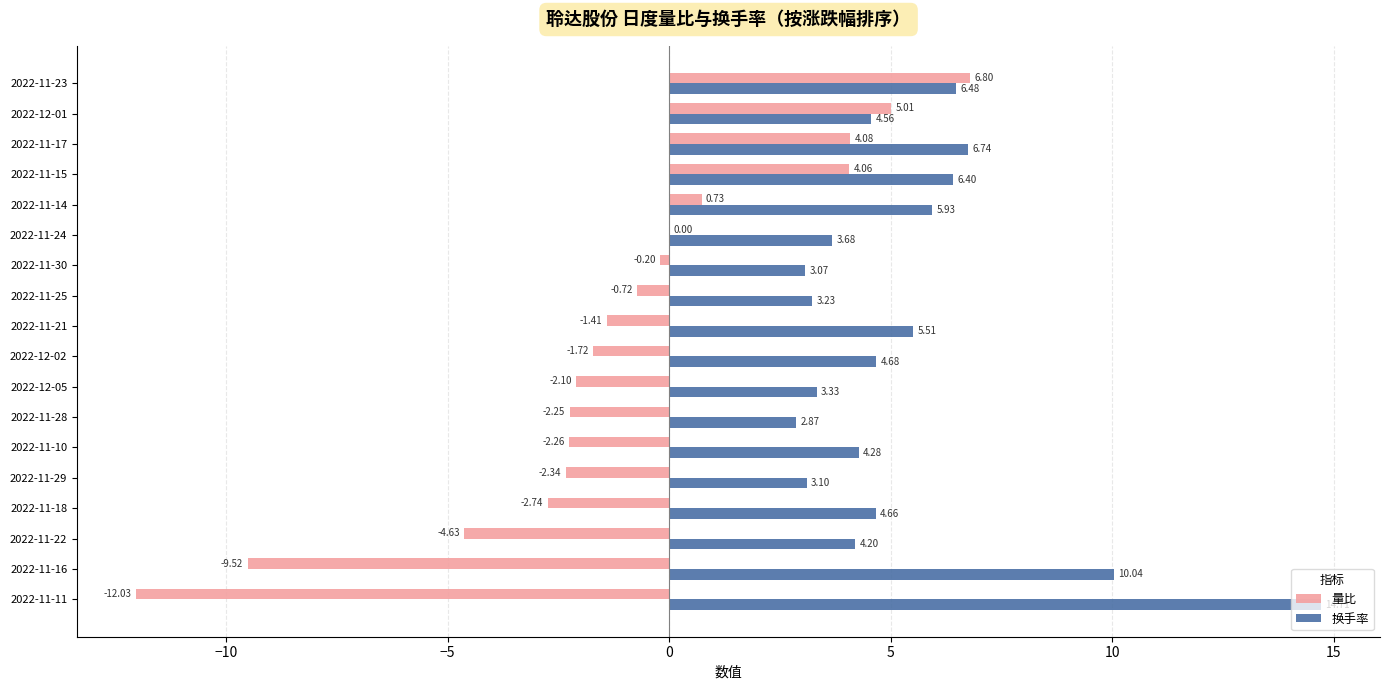

Between 2022-11-25 and 2022-11-24, which series saw the biggest shift?

量比